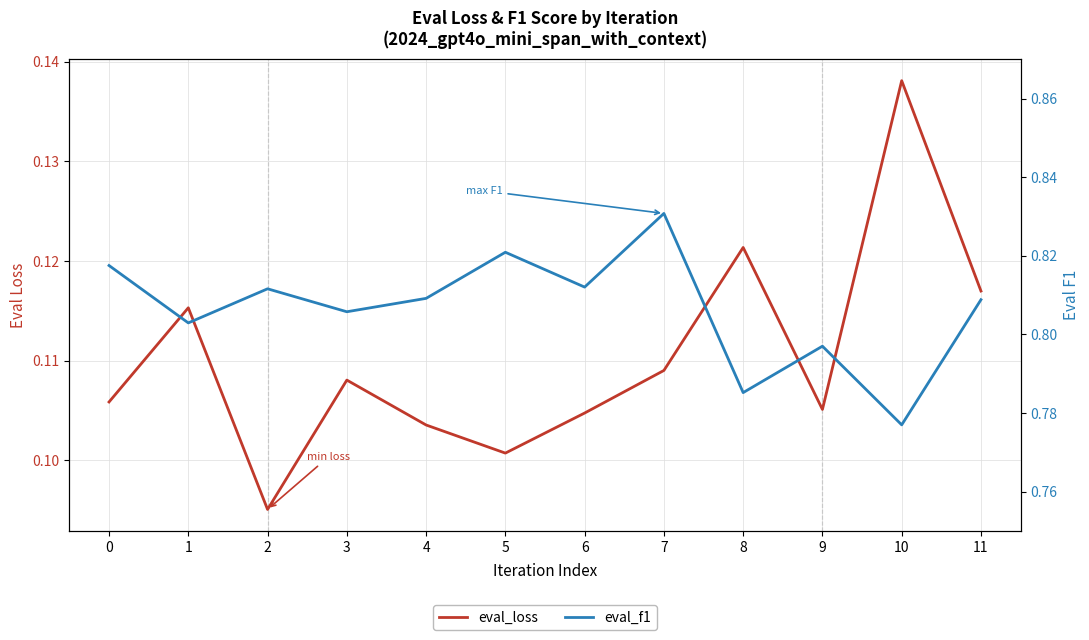

Between 7 and 8, which is larger?

8